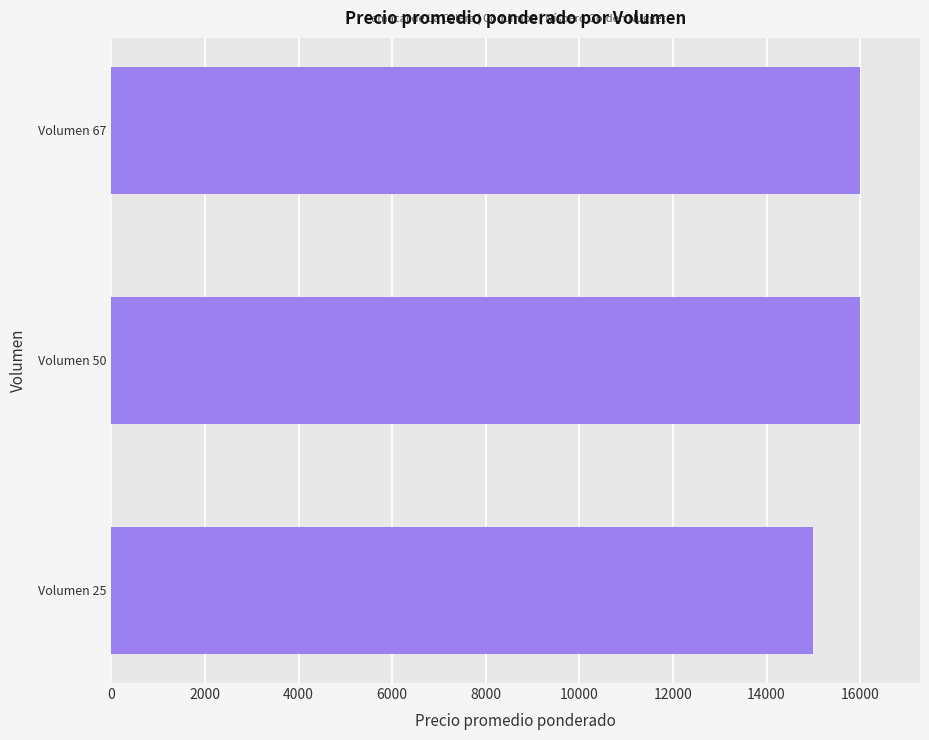

What is the sum of the values at Volumen 67 and Volumen 50?

32000